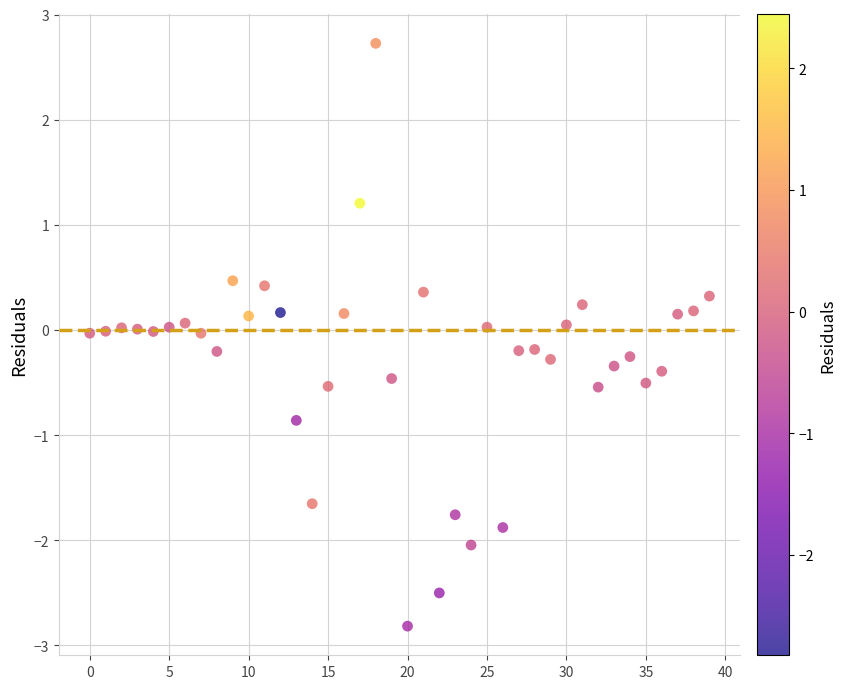

What is the range of Y values (max minus min)?

5.5